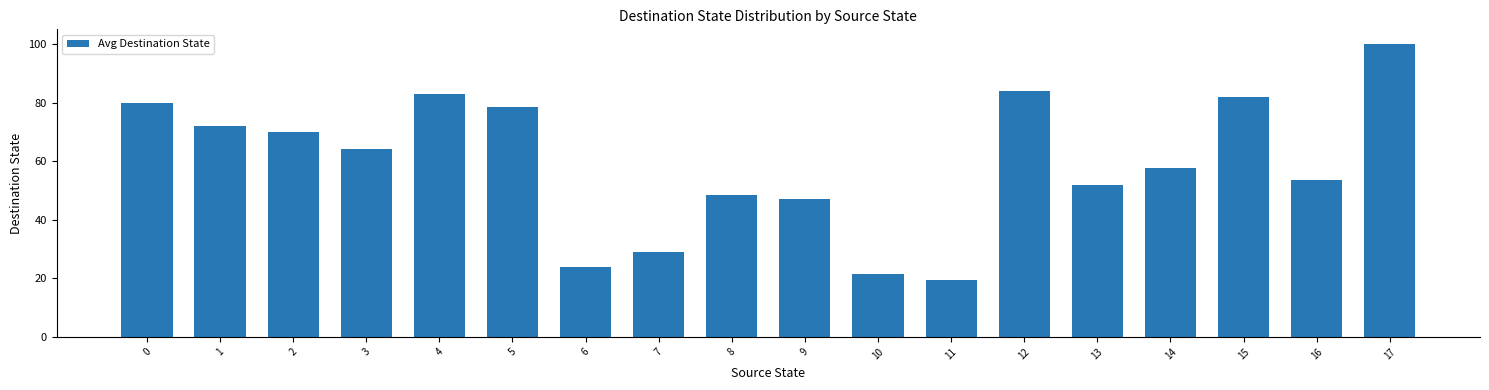

What is the sum of all values?

1066.0